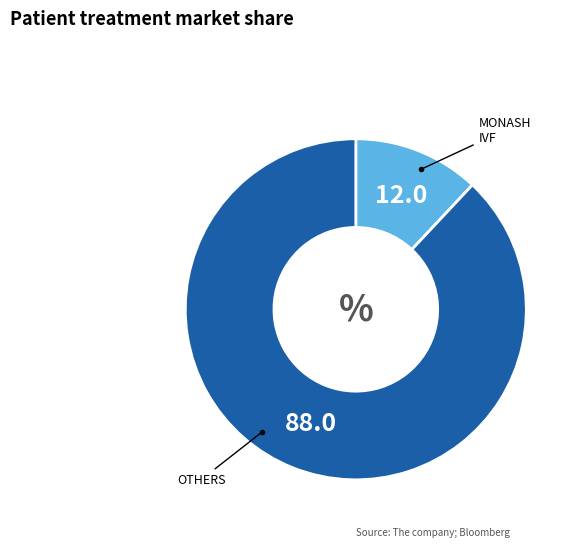

Is there a majority slice in this chart?

Yes